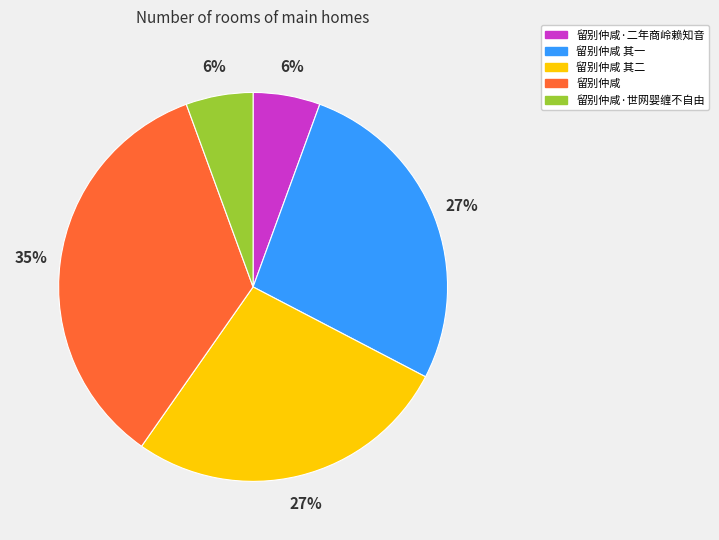

To the nearest percent, what is the difference between the largest and smallest slice percentages?

29%